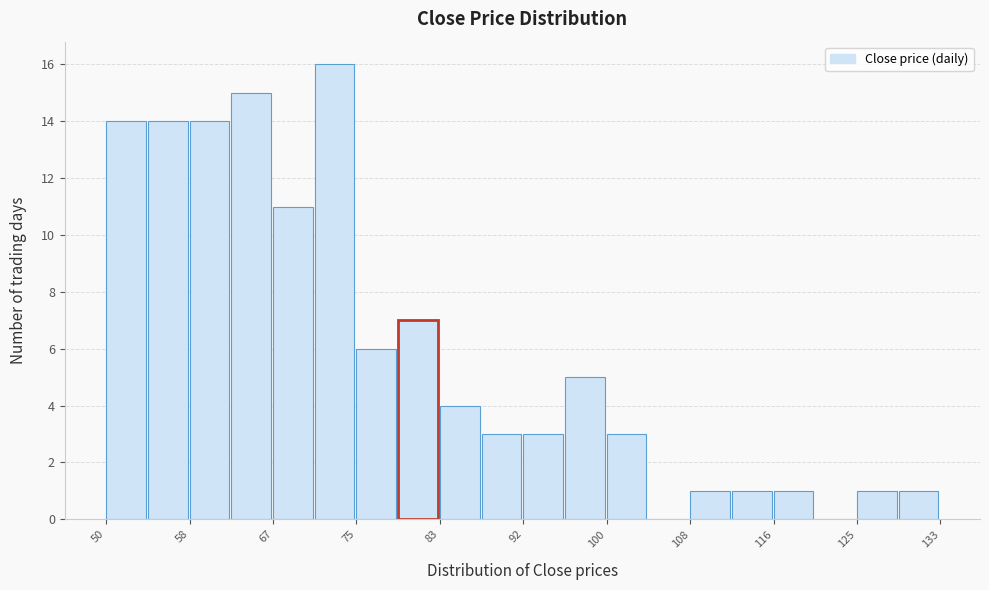

Over which range of the x-axis is the bar tallest?

71 to 75